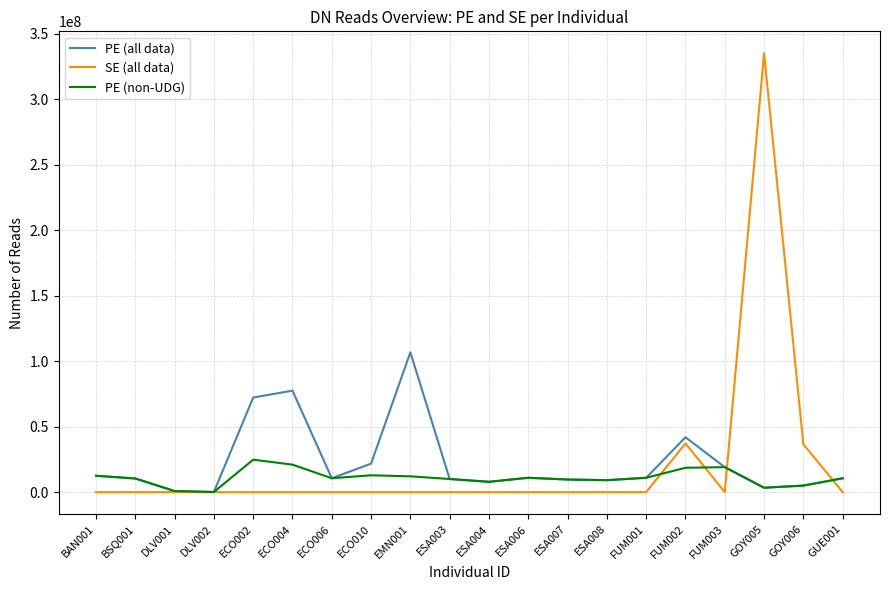

List the series in order of their overall mean, lowest first.

PE (non-UDG), SE (all data), PE (all data)